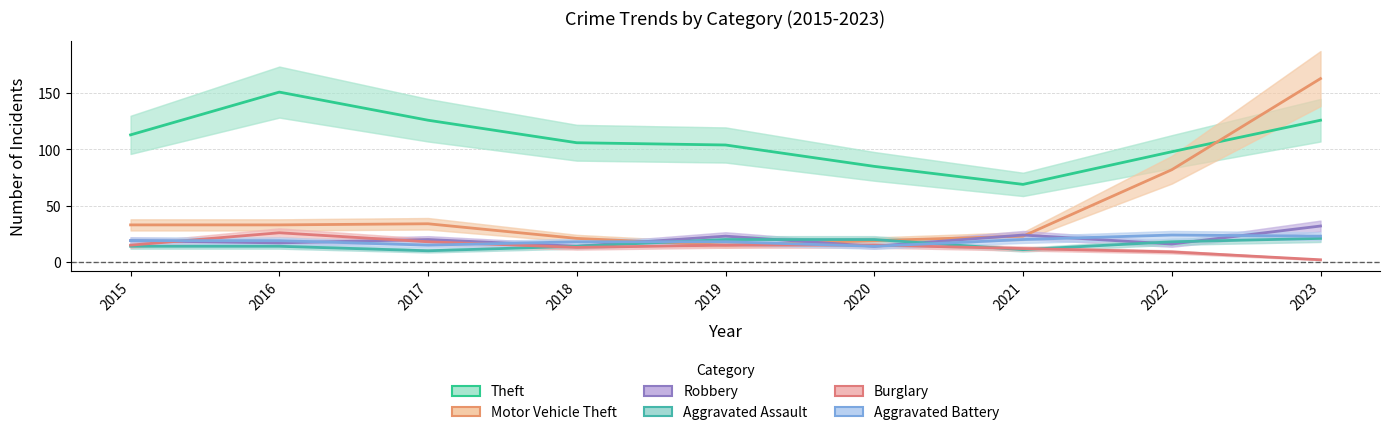

In Theft, how many points are higher than both neighbors (excluding endpoints)?

1